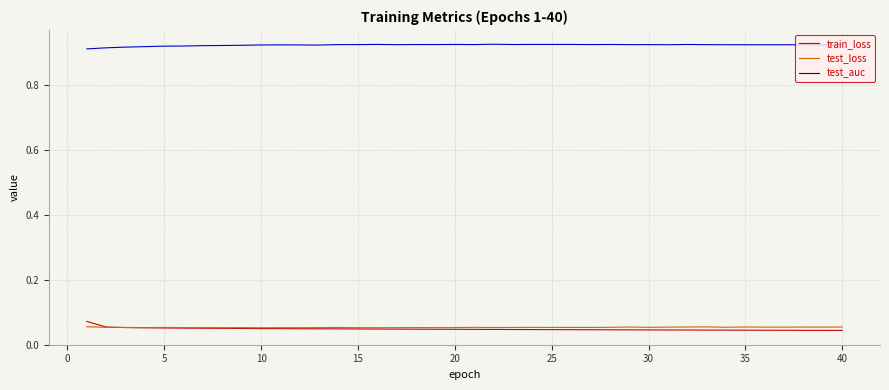

True or false: train_loss and test_auc intersect in this chart.

False